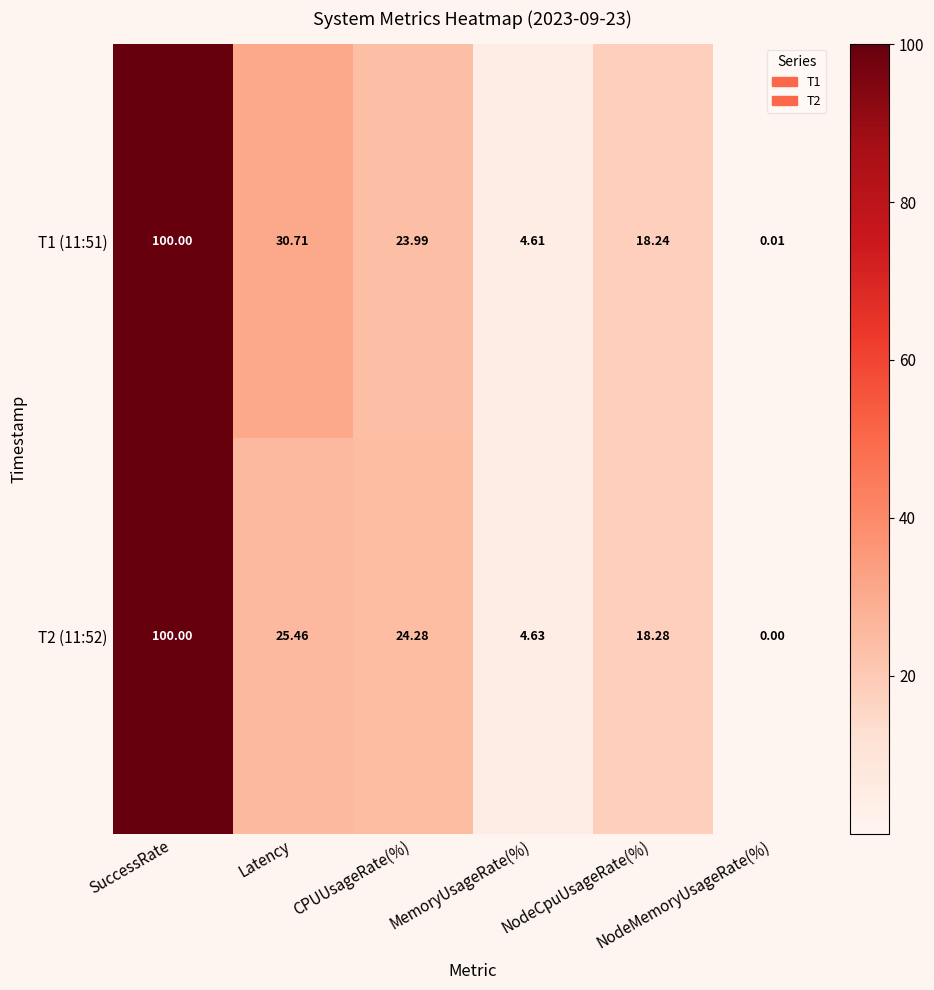

What is the spread (max minus min) of values at CPUUsageRate(%)?

0.3